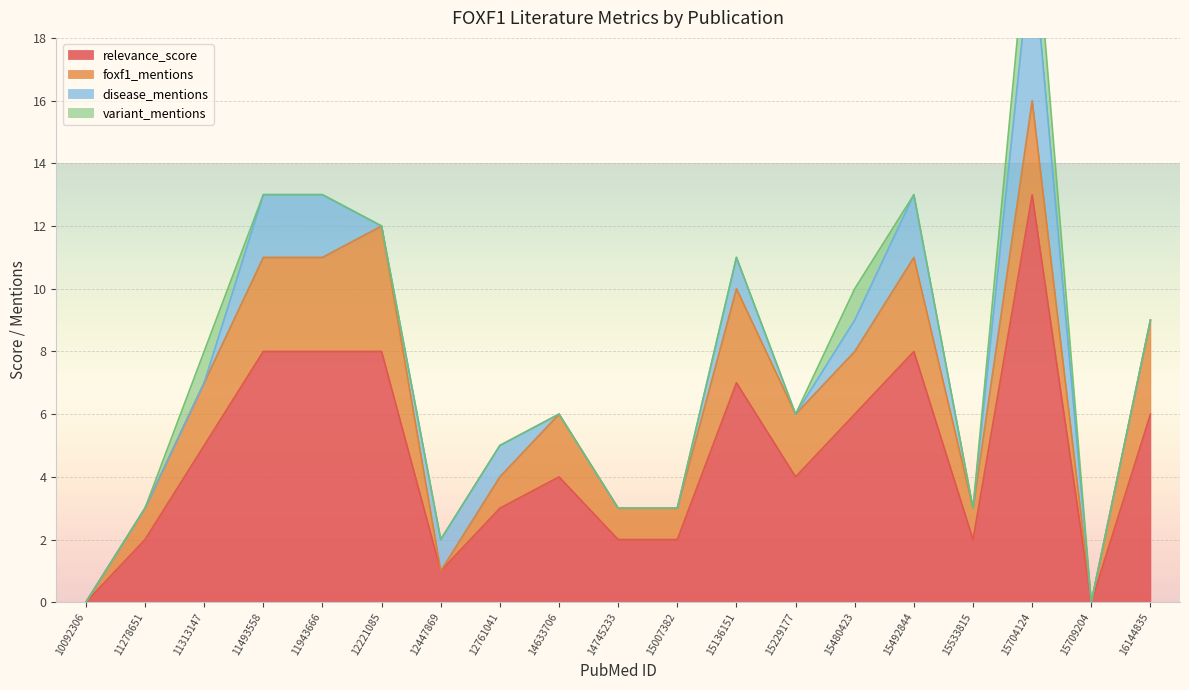

What is the difference between the maximum and second lowest values in the relevance_score series?

13